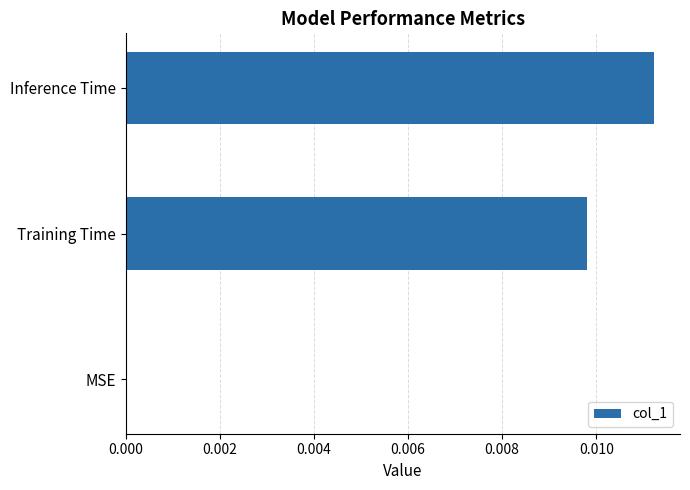

Between MSE and Training Time, which is larger?

Training Time